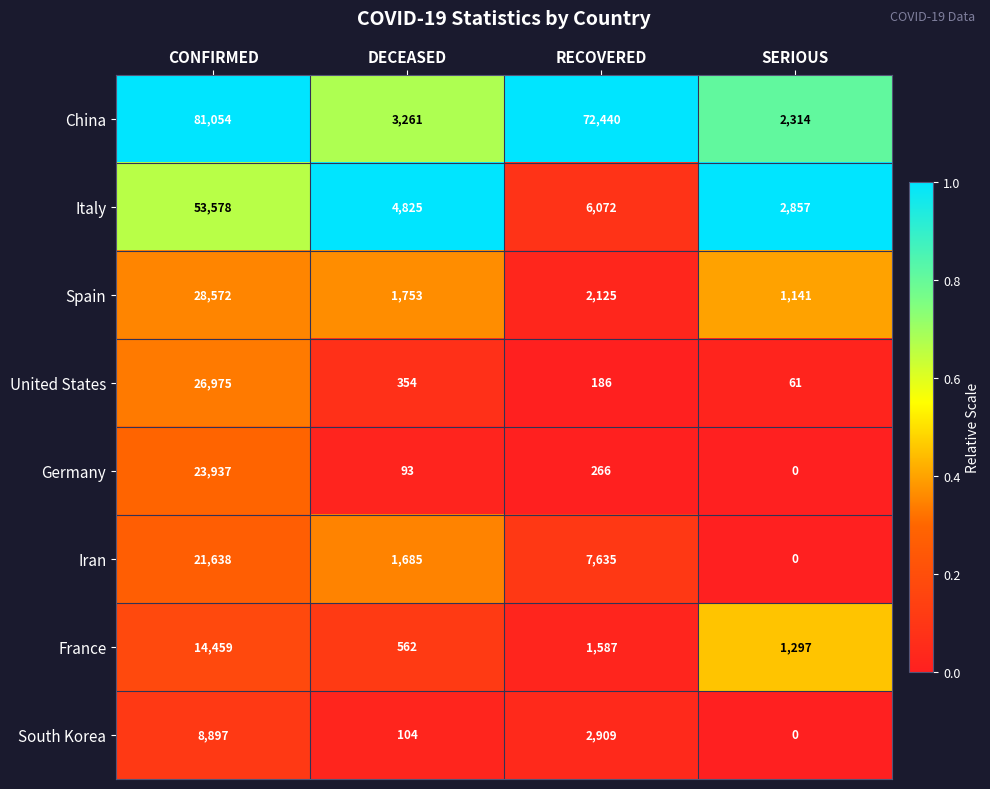

What is the difference between the United States values at DECEASED and SERIOUS?

293